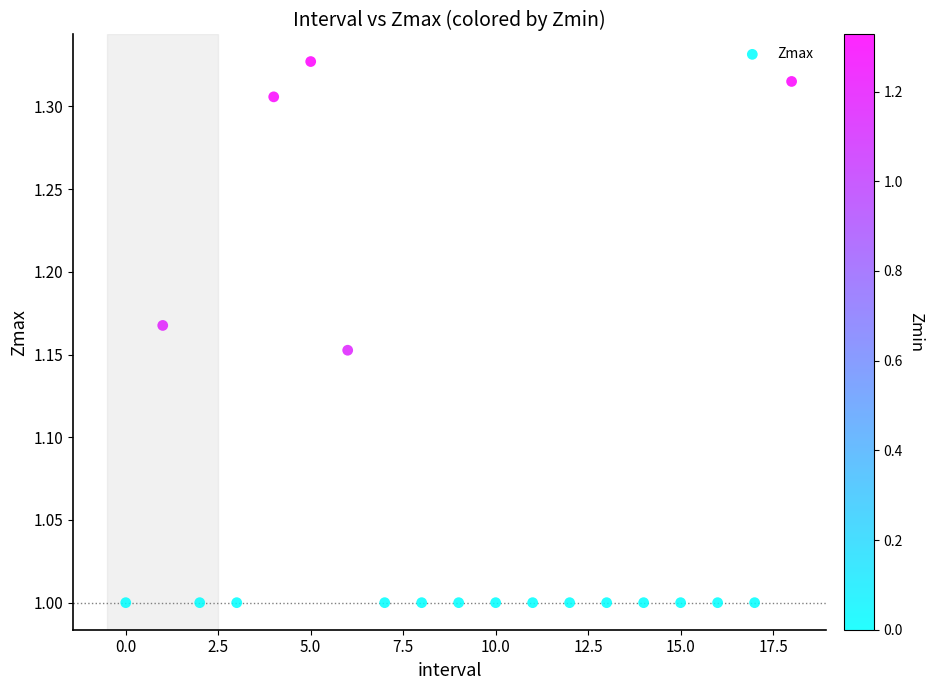

What is the range of Y values (max minus min)?

0.3